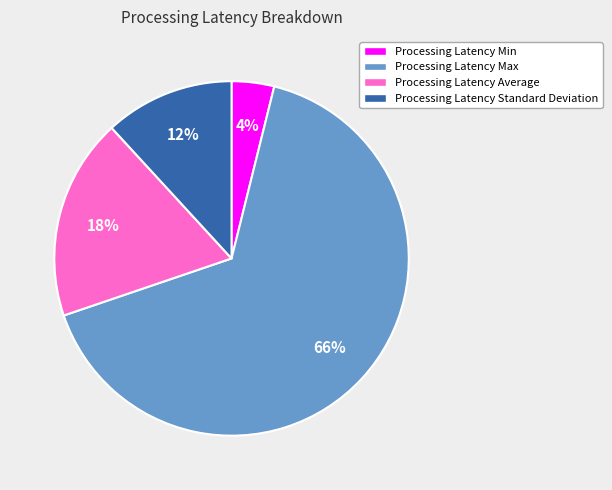

What is the smallest slice in the pie chart?

Processing Latency Min